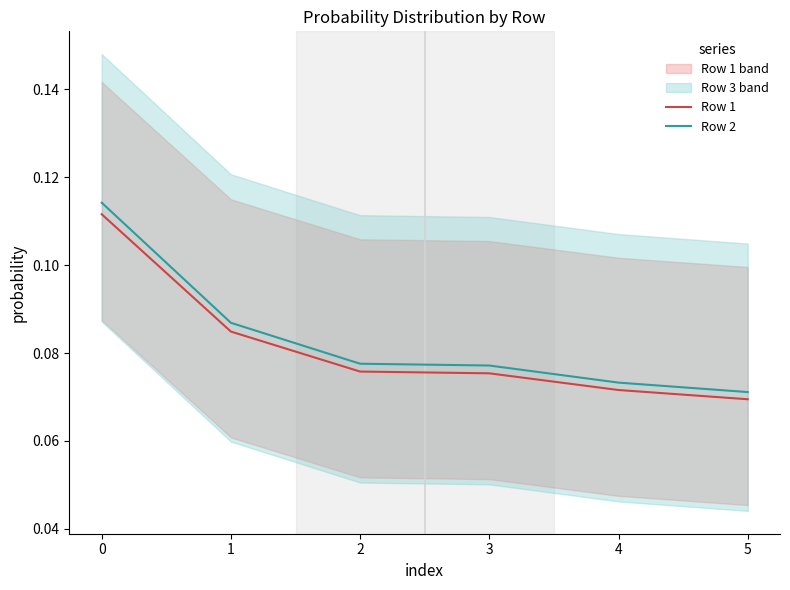

Rank the series at 3 from lowest to highest value.

Row 1, Row 2